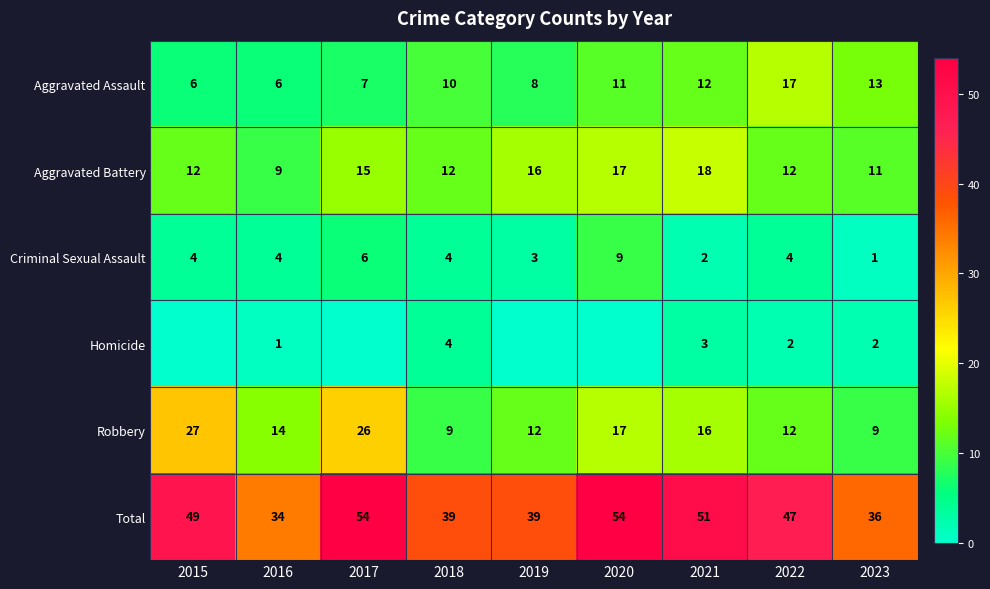

What is the difference between the highest and lowest values at 2016?

33